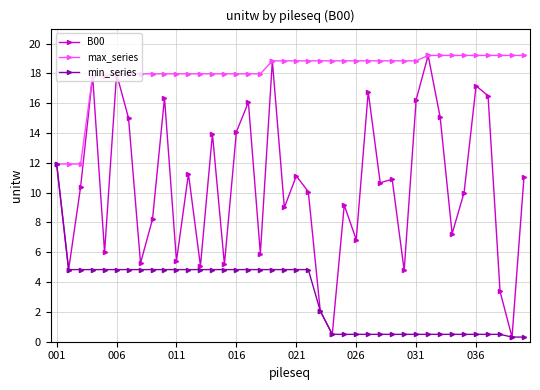

True or false: B00 has more than 2 points higher than both neighbors.

True